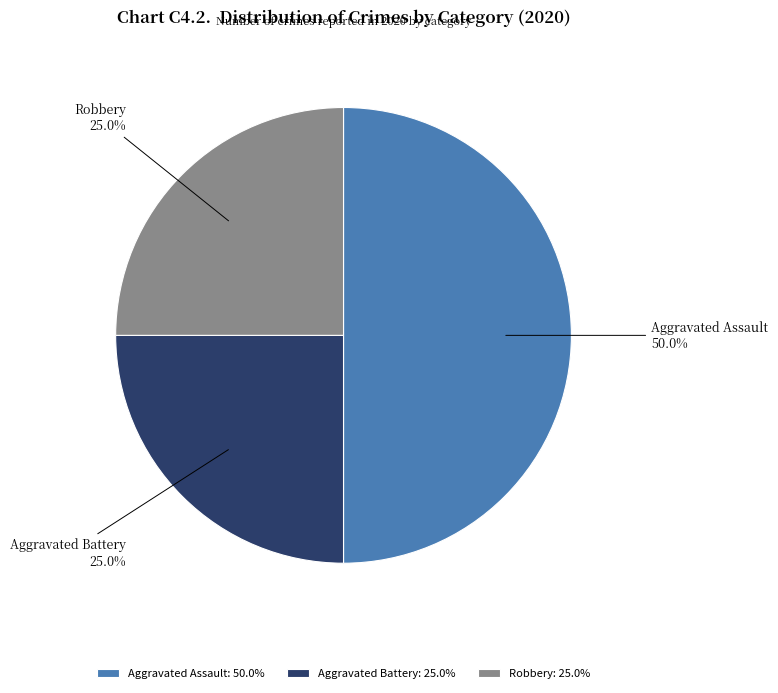

To the nearest percent, what portion does Aggravated Assault represent?

50%